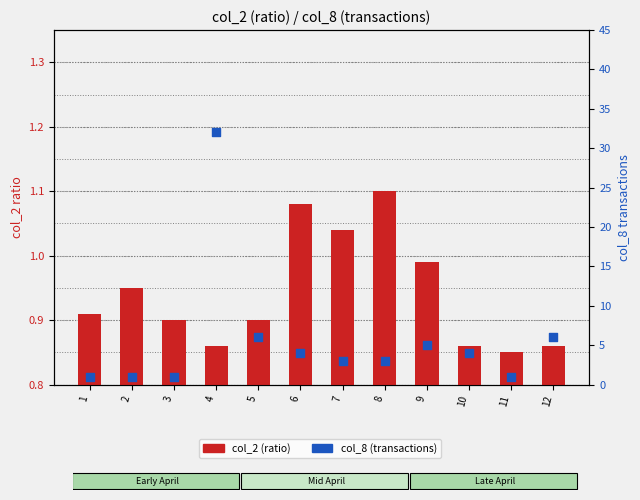

Which series contains the lowest Y value?

col_2 (ratio)